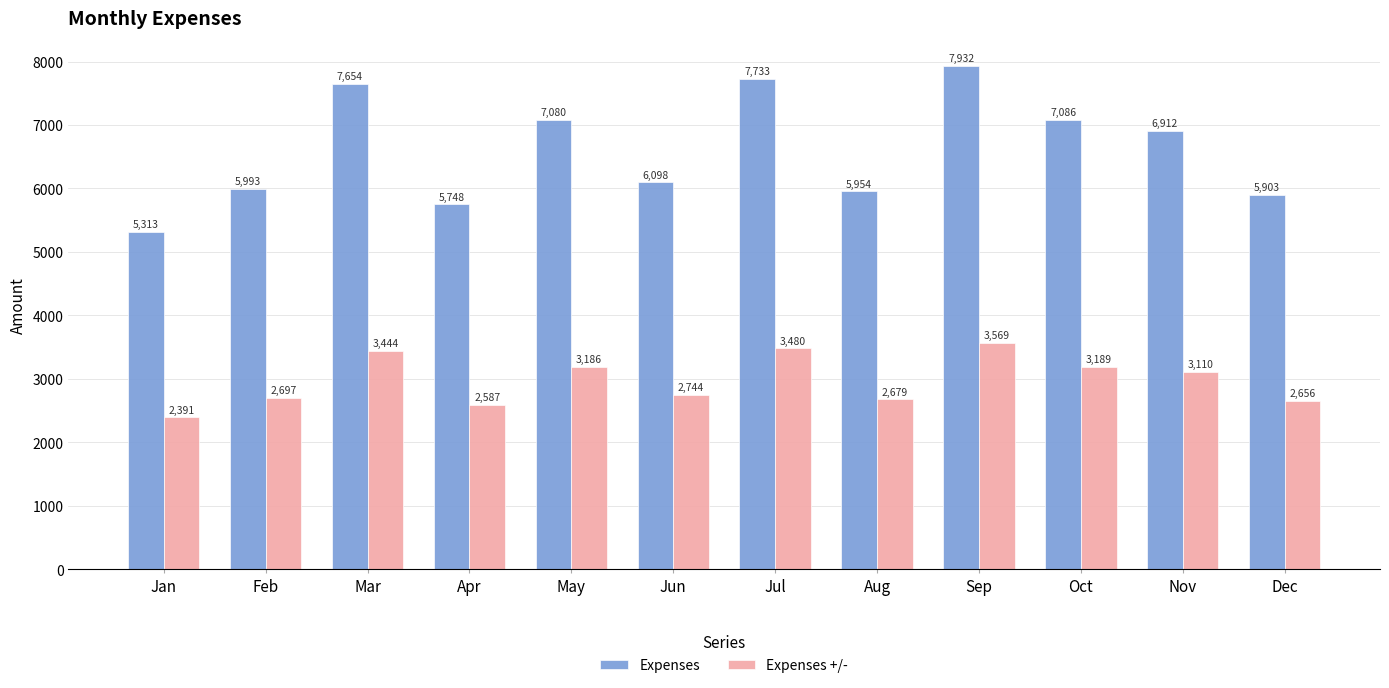

What is the maximum value shown in the chart?

7932.0